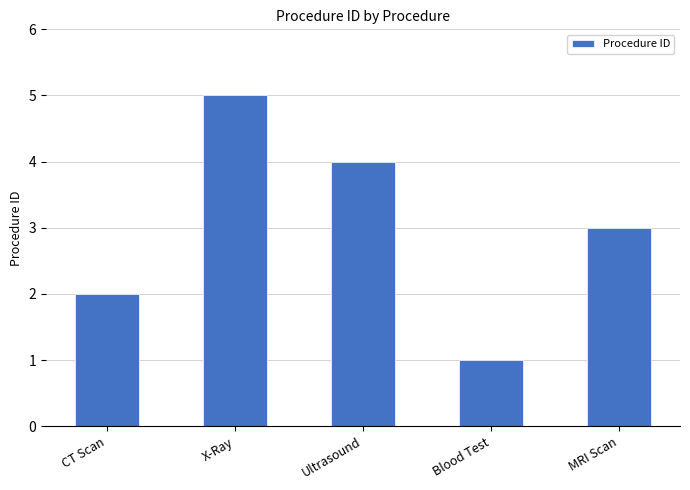

True or false: the data shows 3 at X-Ray.

False